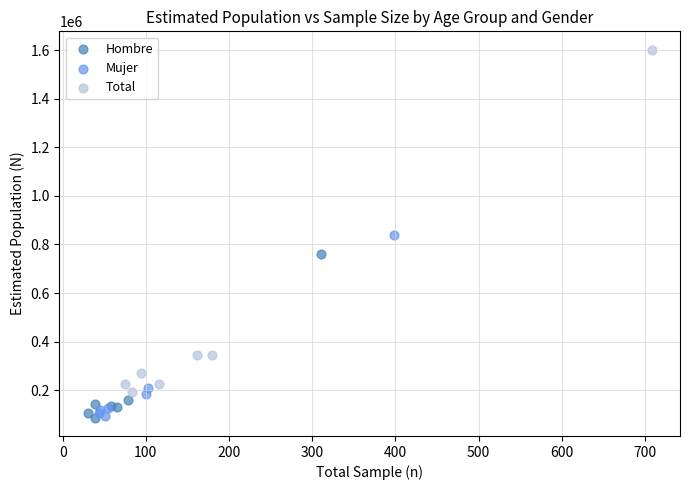

Which series reaches the maximum Y coordinate?

Total